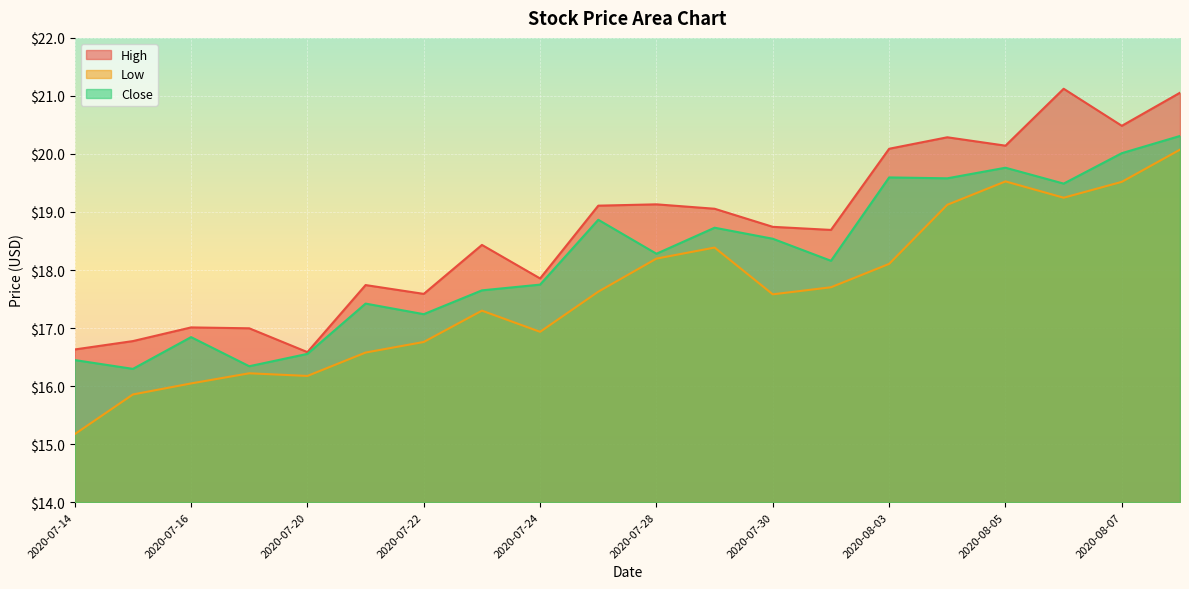

How many lines are shown in the chart?

3